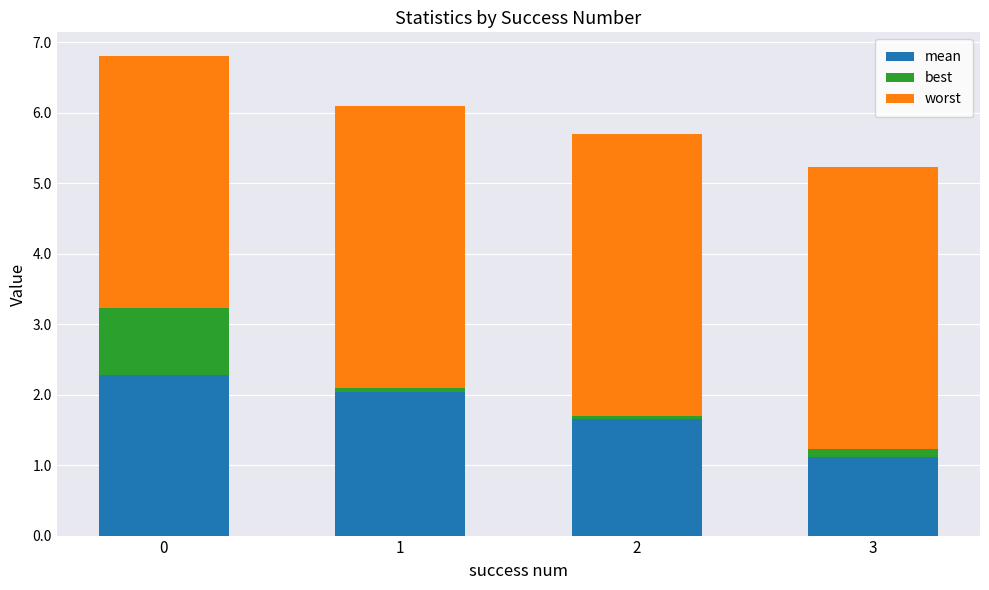

True or false: mean has a value of 1.1 at 3.

True